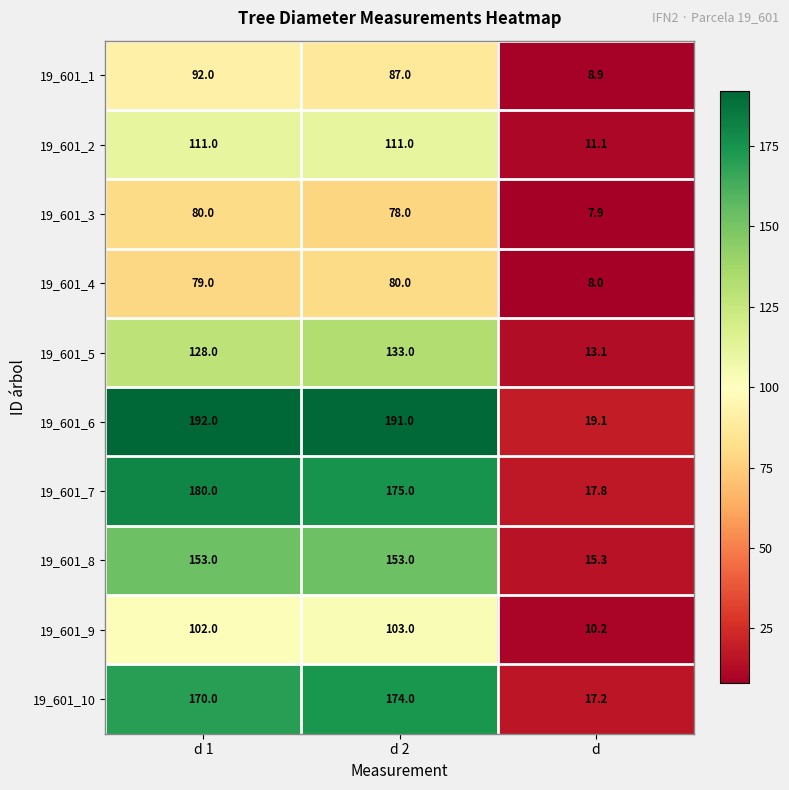

What value does the 19_601_5 series have at d 2?

133.0